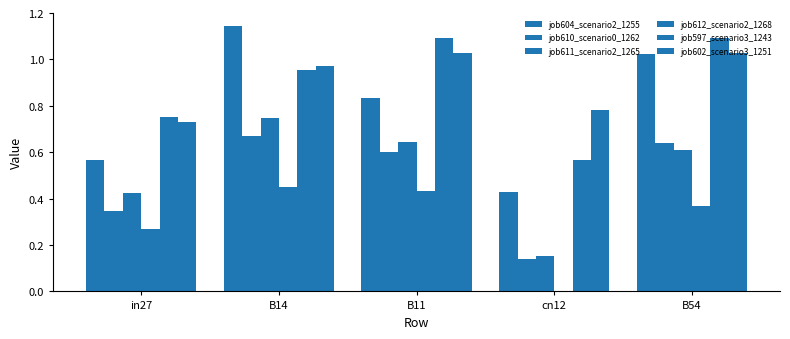

Reading left to right, transcribe all the data shown in this chart.

job604_scenario2_1255: in27=0.6	B14=1.1	B11=0.8	cn12=0.4	B54=1.0
job610_scenario0_1262: in27=0.3	B14=0.7	B11=0.6	cn12=0.1	B54=0.6
job611_scenario2_1265: in27=0.4	B14=0.7	B11=0.6	cn12=0.2	B54=0.6
job612_scenario2_1268: in27=0.3	B14=0.4	B11=0.4	cn12=0.0	B54=0.4
job597_scenario3_1243: in27=0.7	B14=1.0	B11=1.1	cn12=0.6	B54=1.1
job602_scenario3_1251: in27=0.7	B14=1.0	B11=1.0	cn12=0.8	B54=1.0